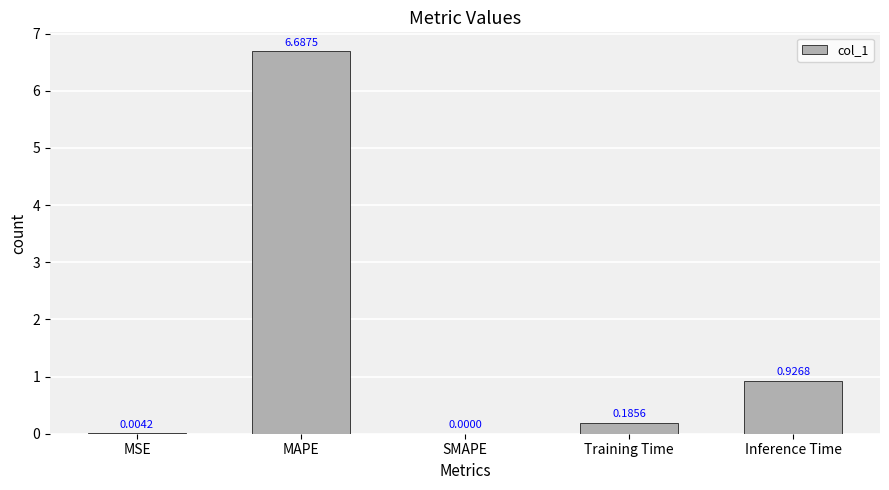

Which category has the highest value across all series?

MAPE